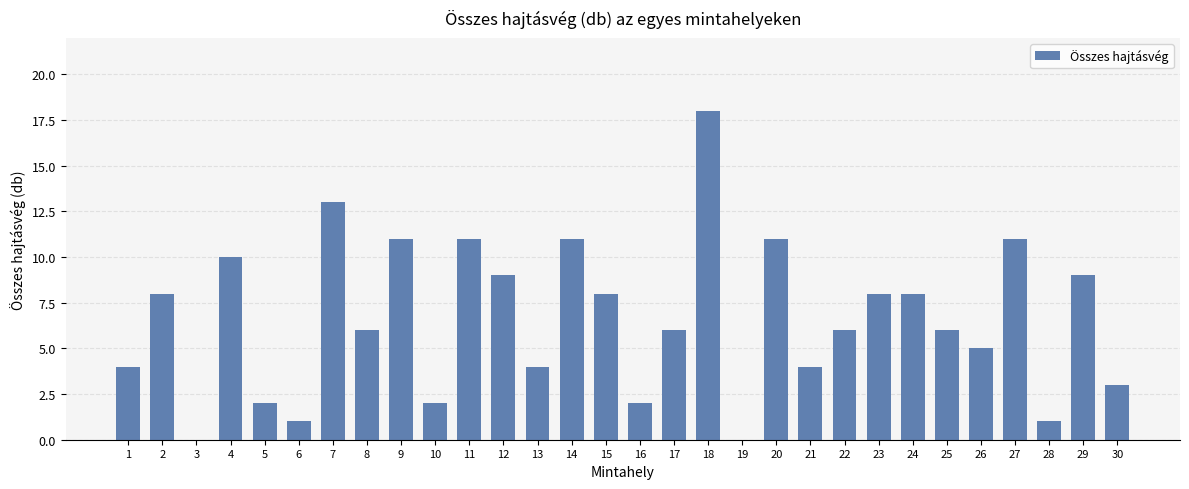

Is it true that the value at 24 is 8?

True